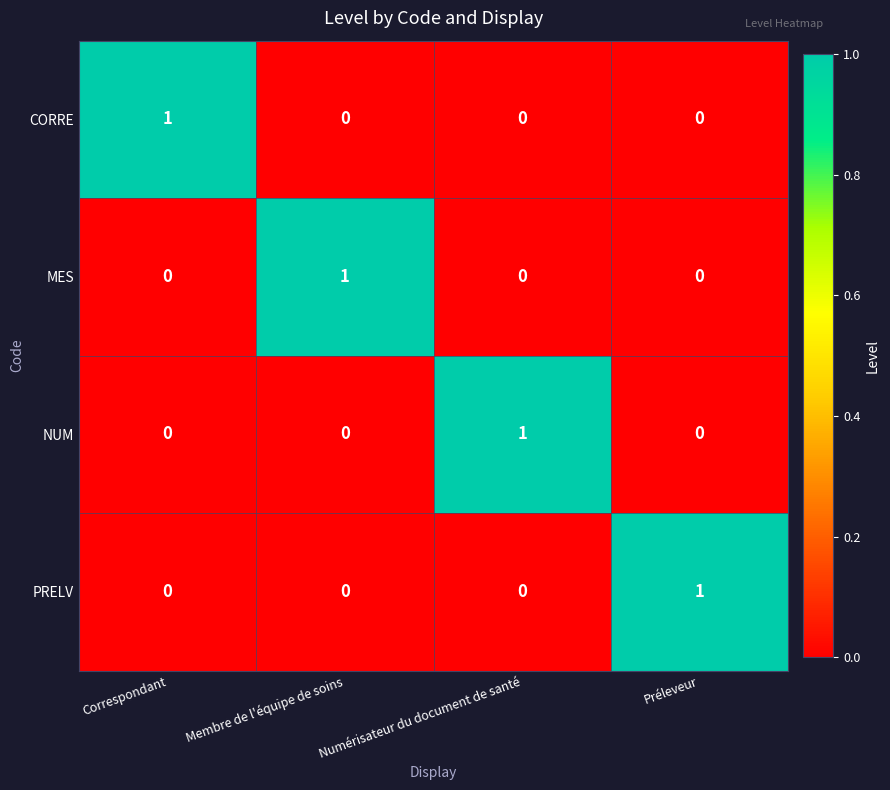

The PRELV series shows 0 at Numérisateur du document de santé. True or false?

True